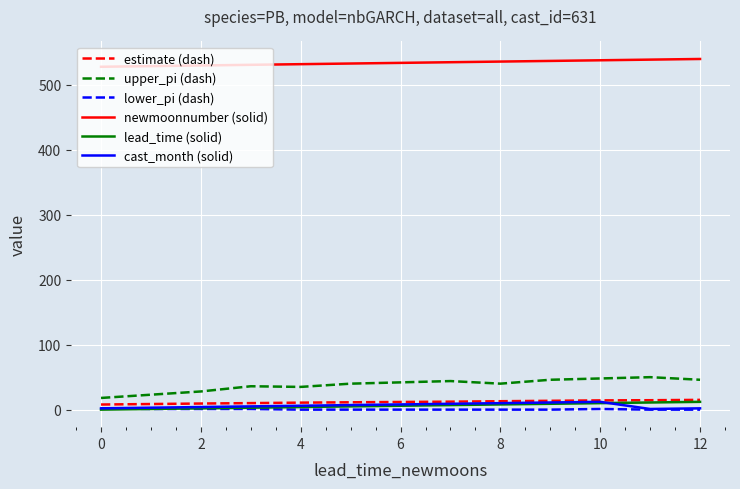

How many lines are shown in the chart?

6